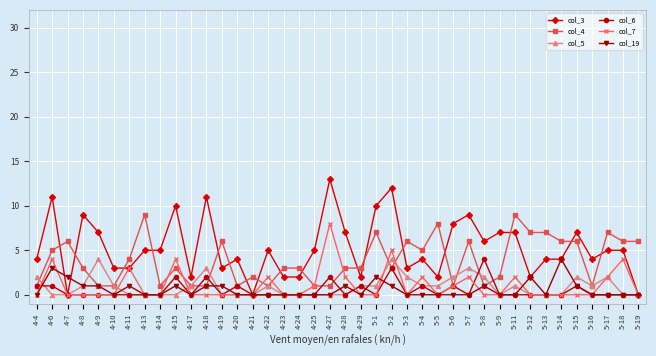

Is it true that col_7 equals -6 at 4-18?

False